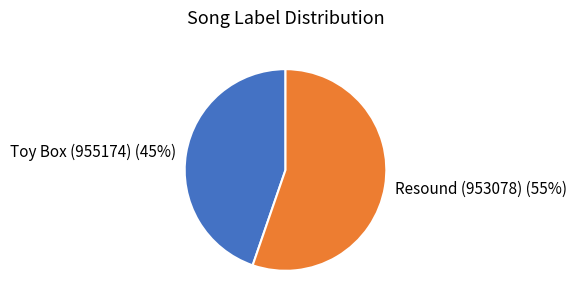

What is the ratio of the value at Toy Box (955174) to the value at Resound (953078)?

0.8